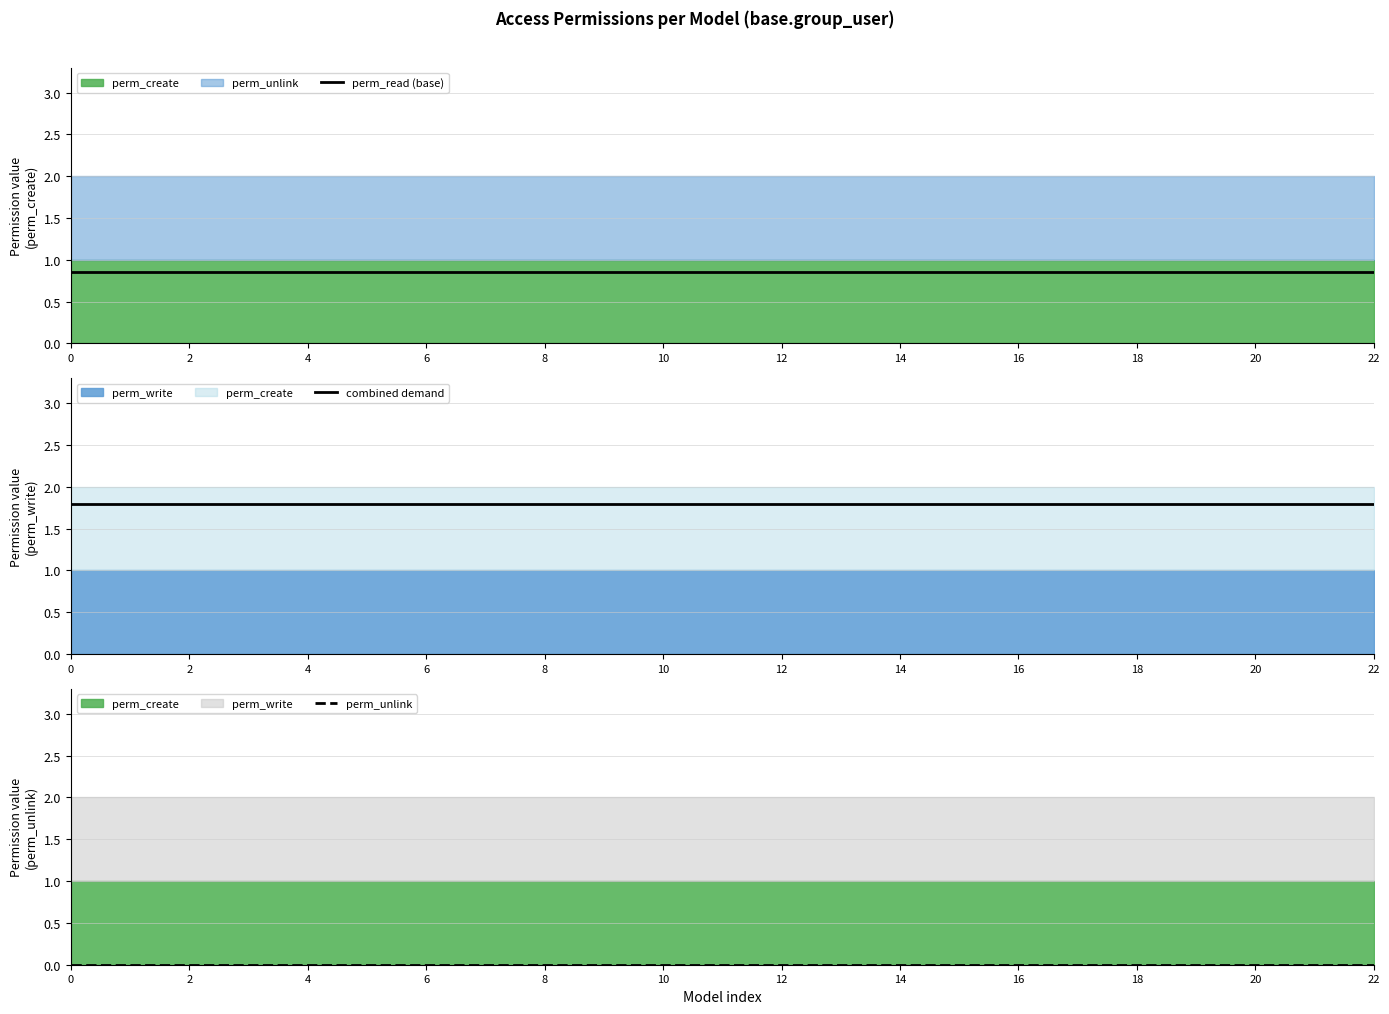

What is the sum of all perm_read (base) values?

19.6